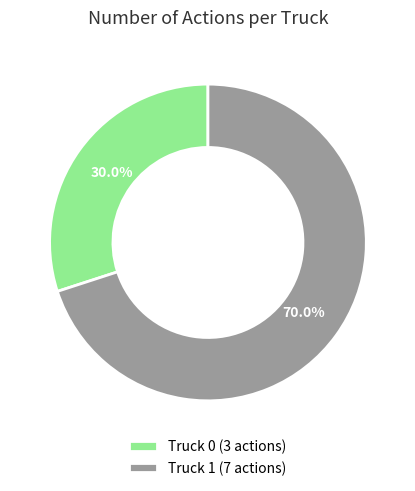

What percentage is the Truck 1 slice, to the nearest percent?

70%